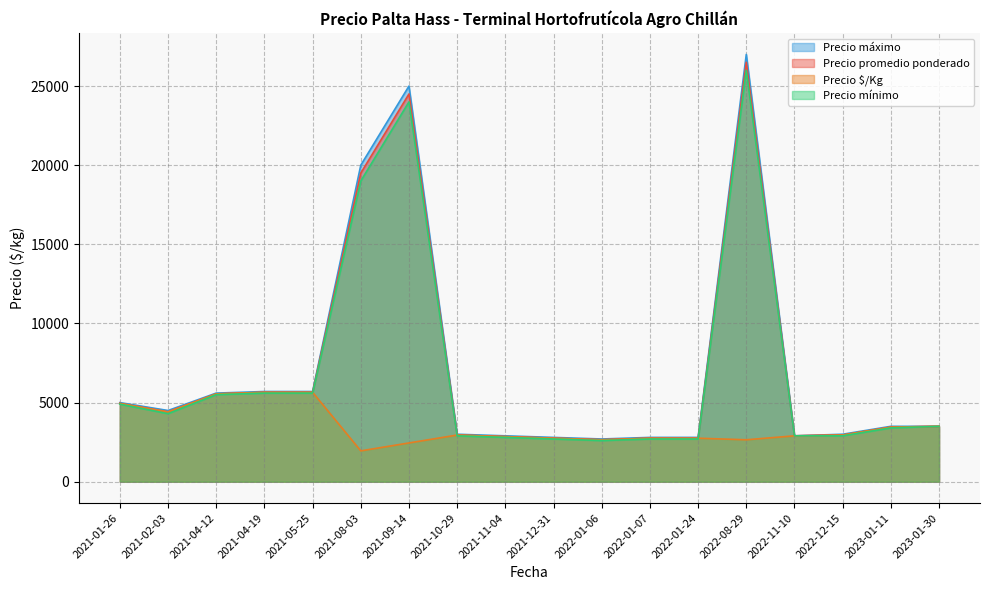

The Precio máximo series shows 27000 at 2022-08-29. True or false?

True